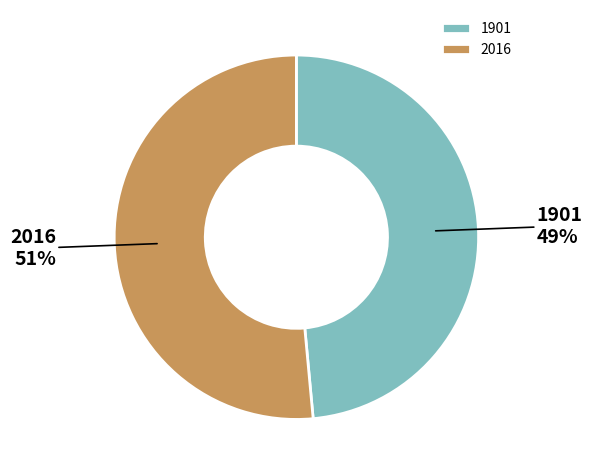

Which category has the biggest portion of the pie?

2016